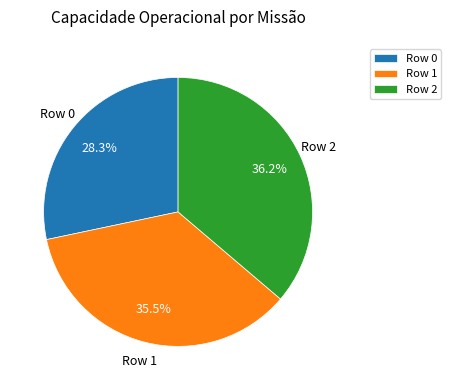

What percentage do Row 2 and Row 1 together represent?

71.7%